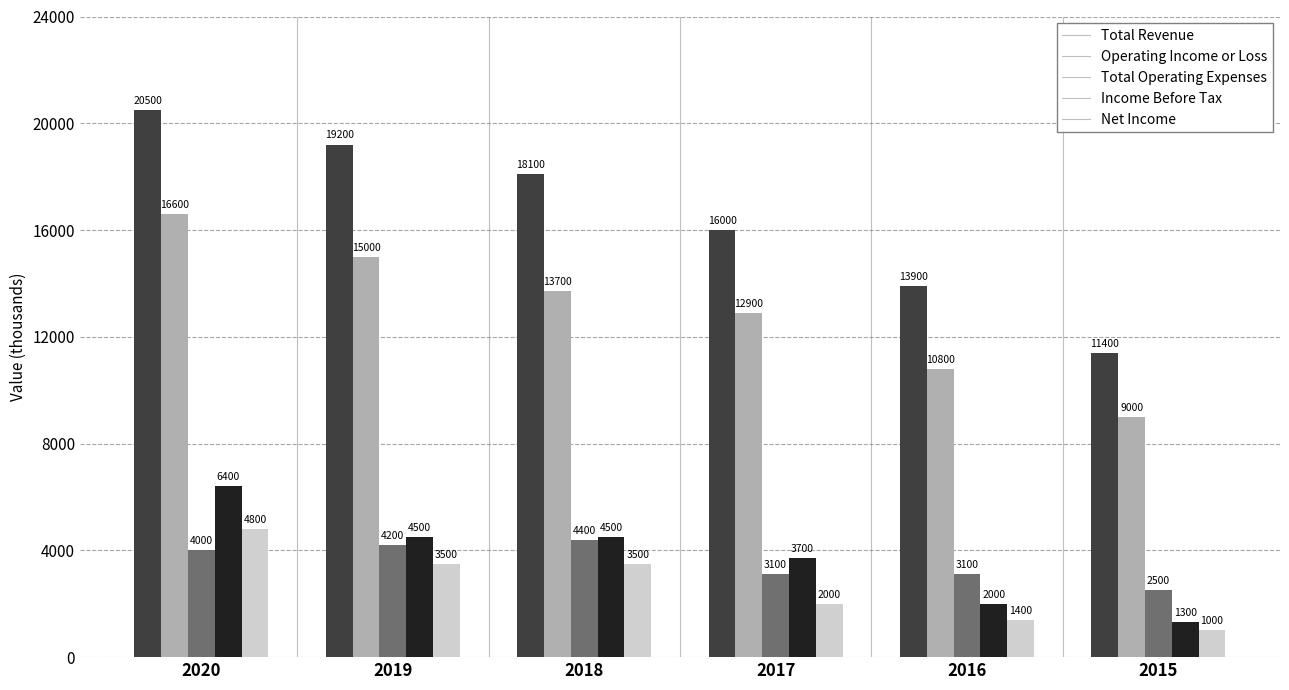

How many values in the Total Operating Expenses series are below 4000?

3